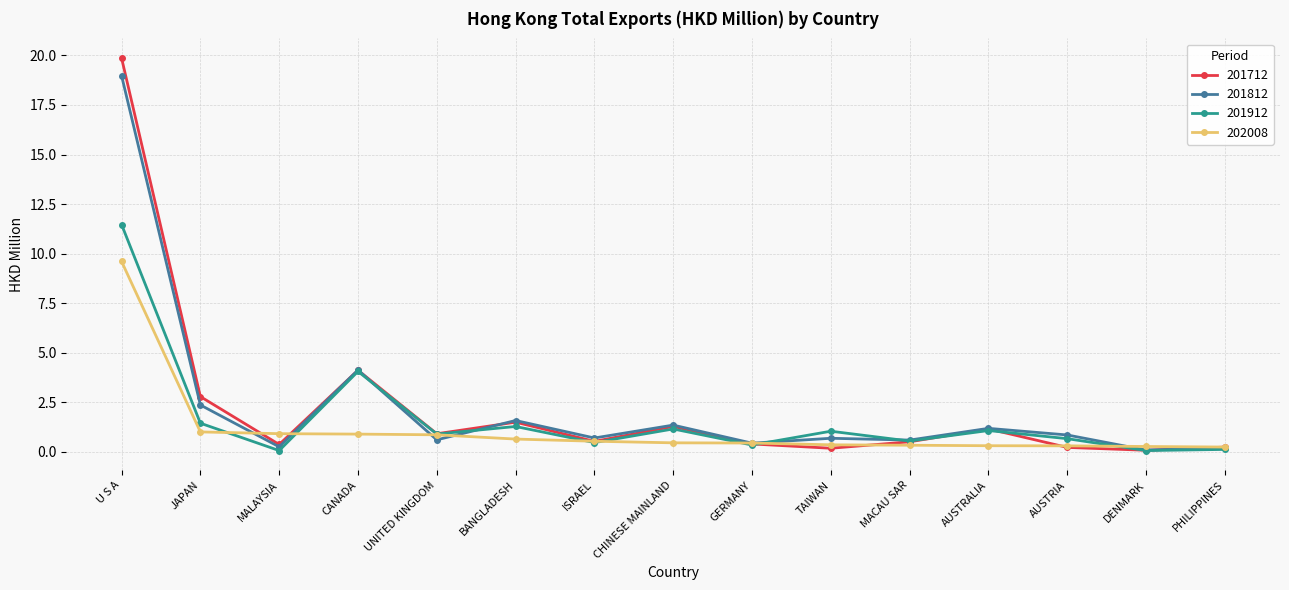

Which series has the widest spread of values?

201712